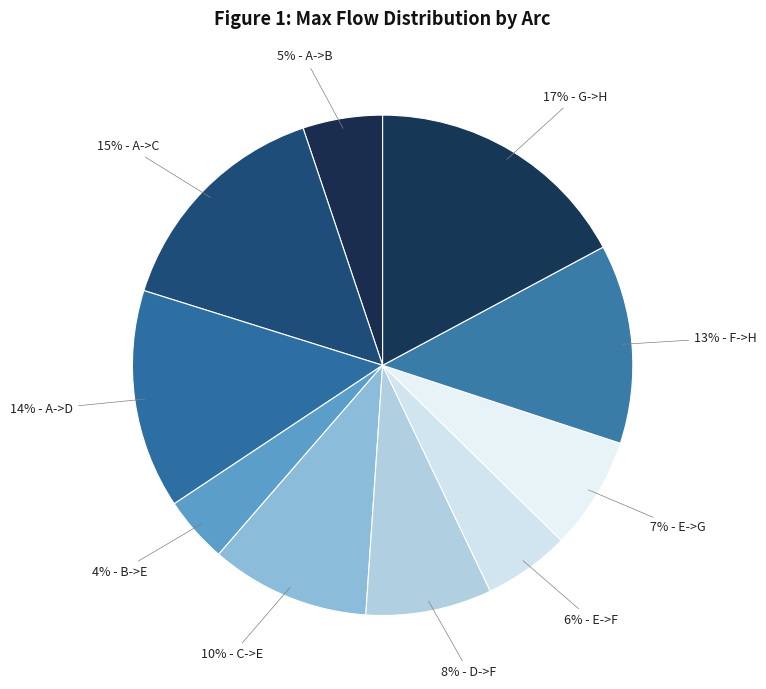

Count the number of slices in the pie.

10